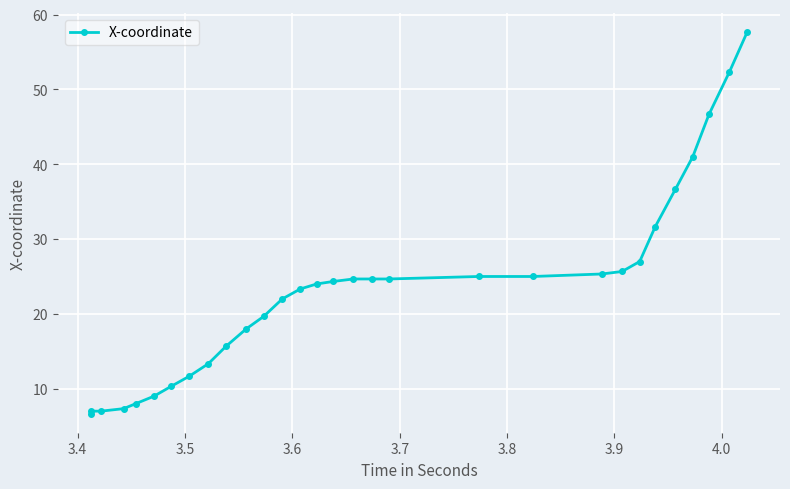

What is the sum of all values?

695.3